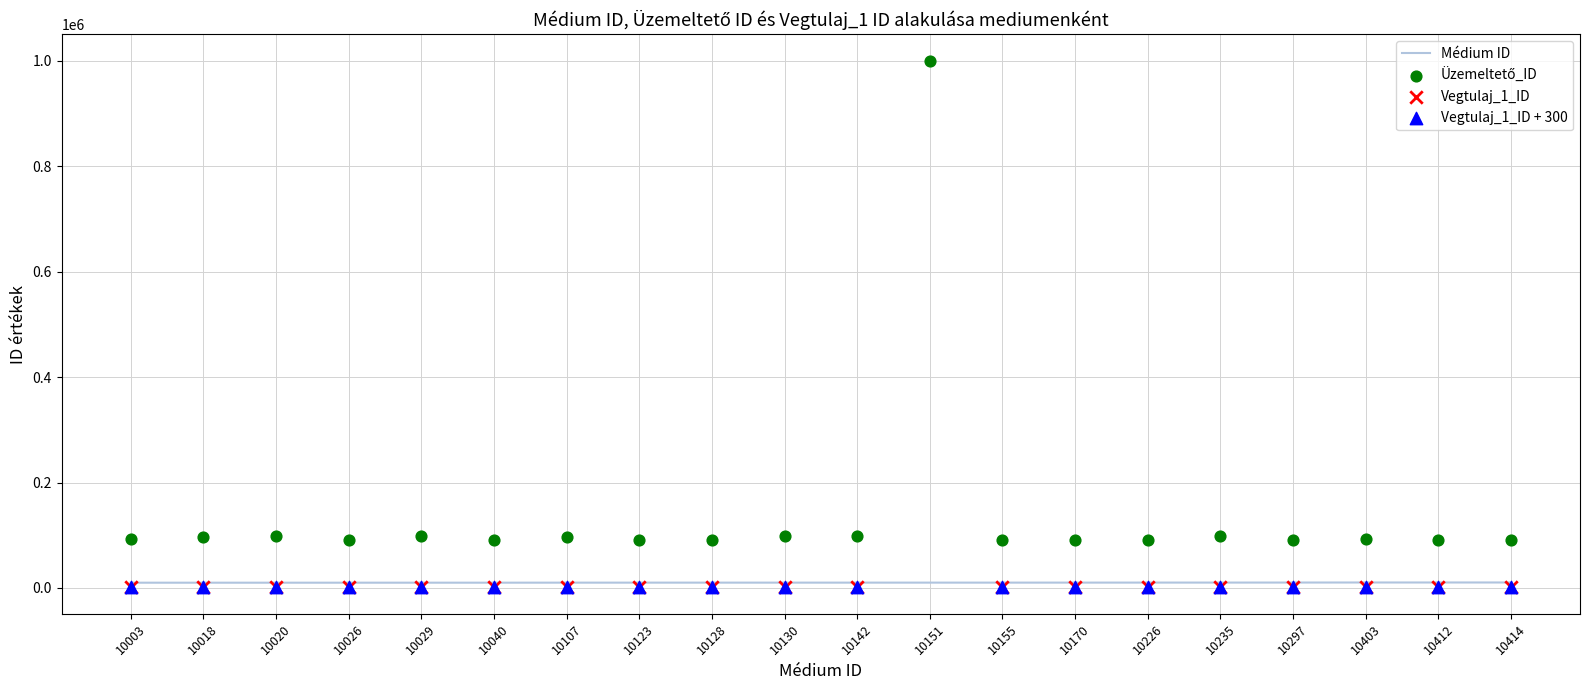

What is the total value across all series at 10226?

103728.0